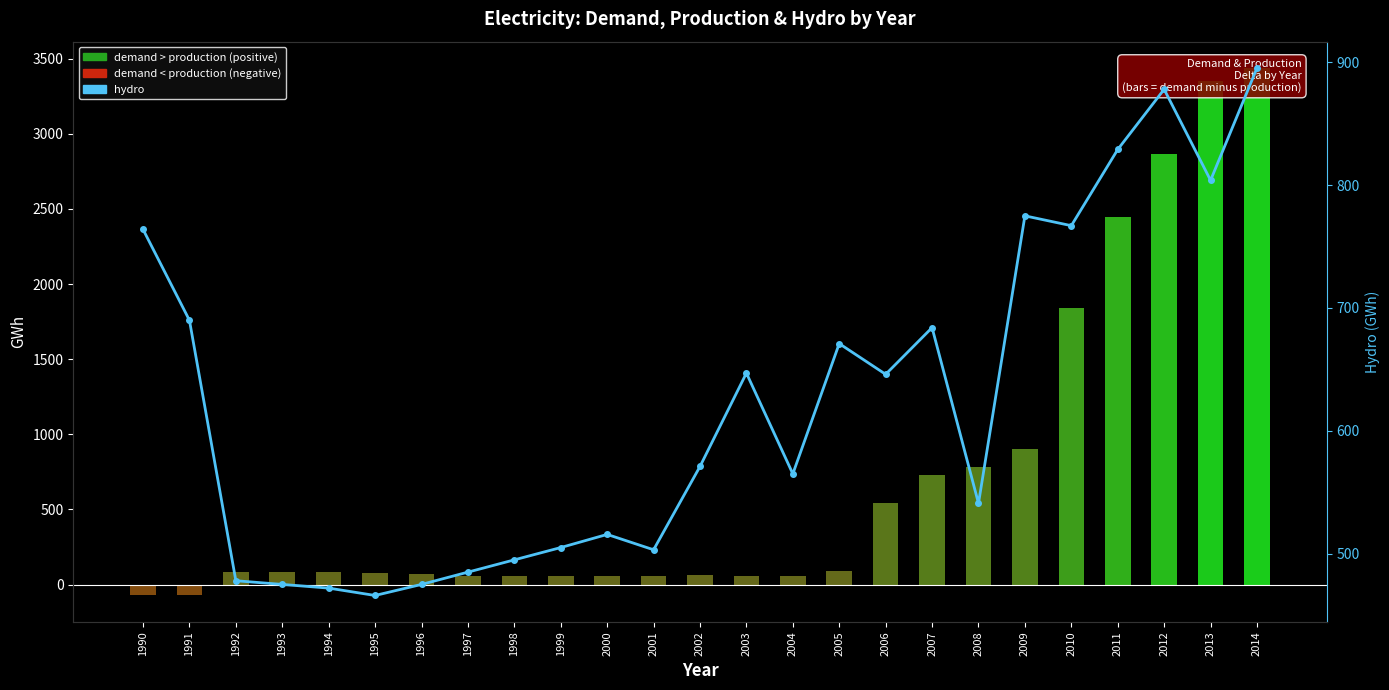

At which category does the chart reach its peak across all series?

2014